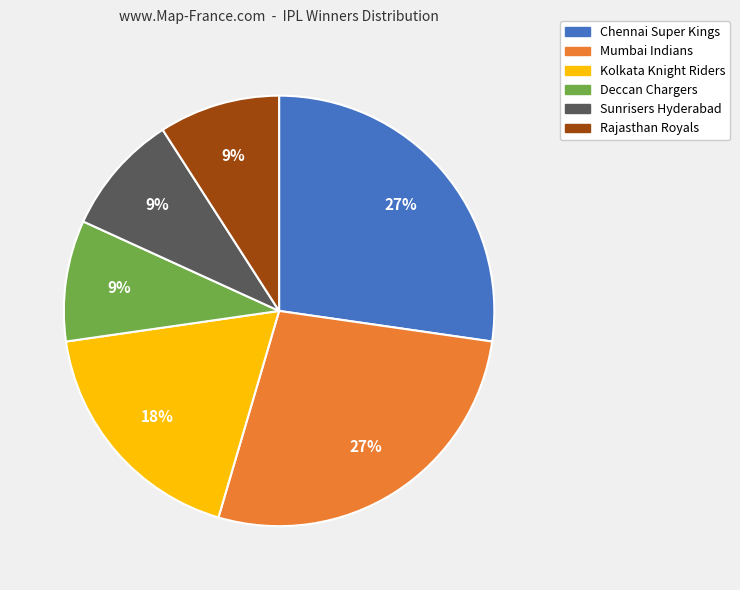

To the nearest percent, what percentage of the pie is Rajasthan Royals?

9%